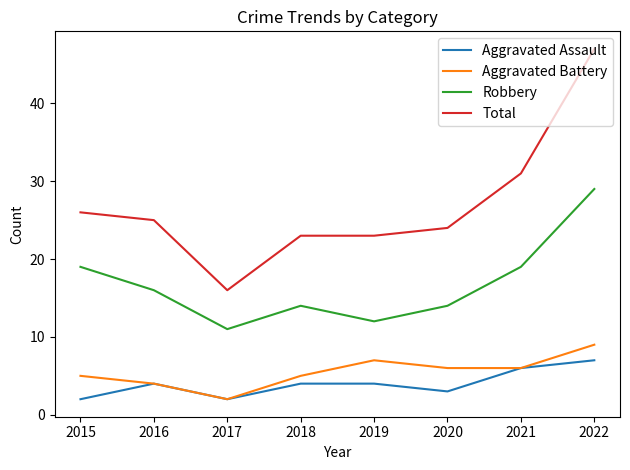

What value does the Aggravated Battery series have at 2019?

7